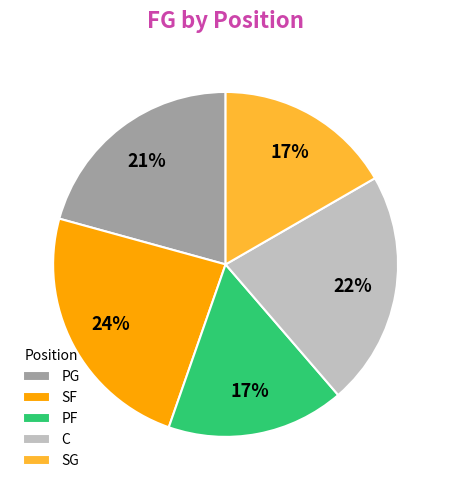

Is there any slice that represents more than half of the pie?

No